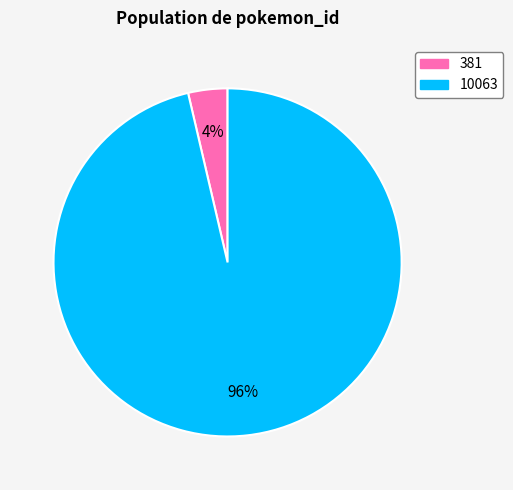

Does any single category account for the majority?

Yes